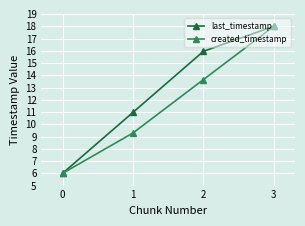

Count the number of categories in the chart.

4